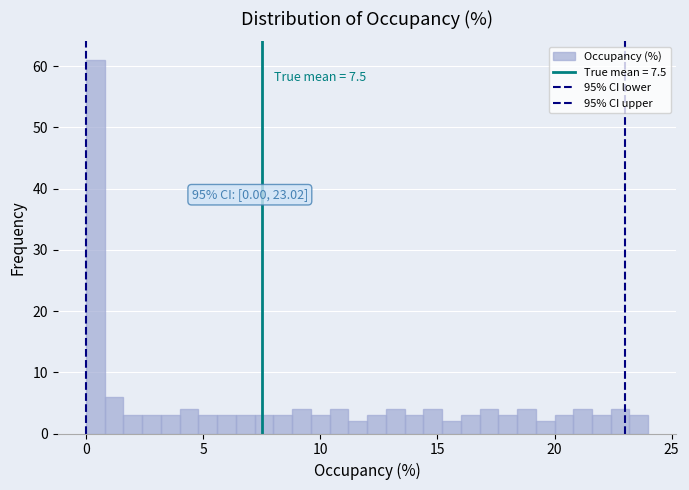

Read against the x-axis, roughly where is the centre of the tallest bar?

0.5